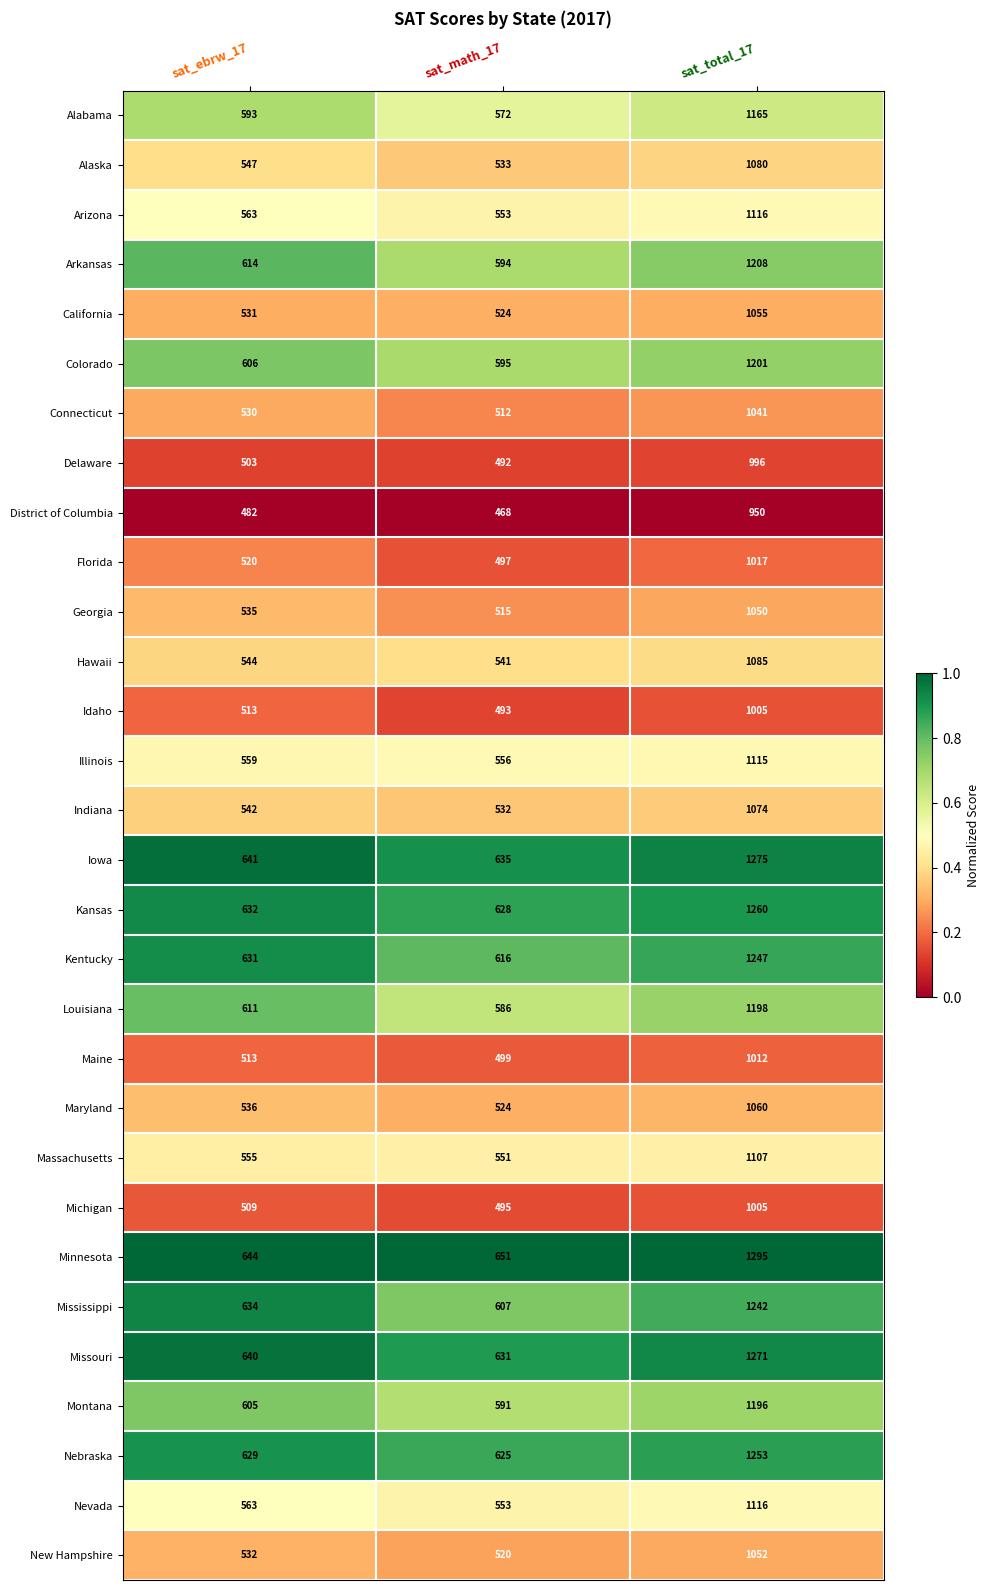

What is the sum of all Nevada values?

2232